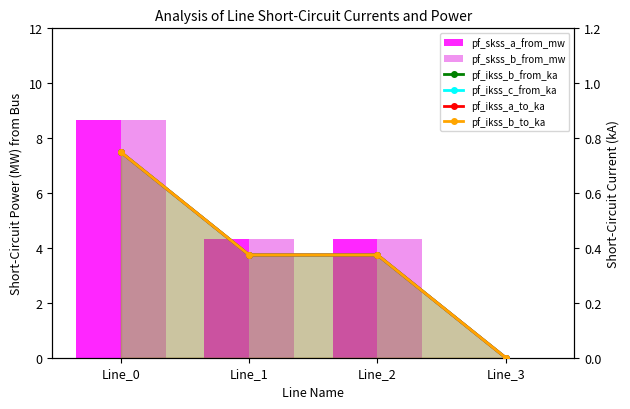

What is the value of the pf_ikss_c_from_ka bar at the 3rd from the left?

0.4